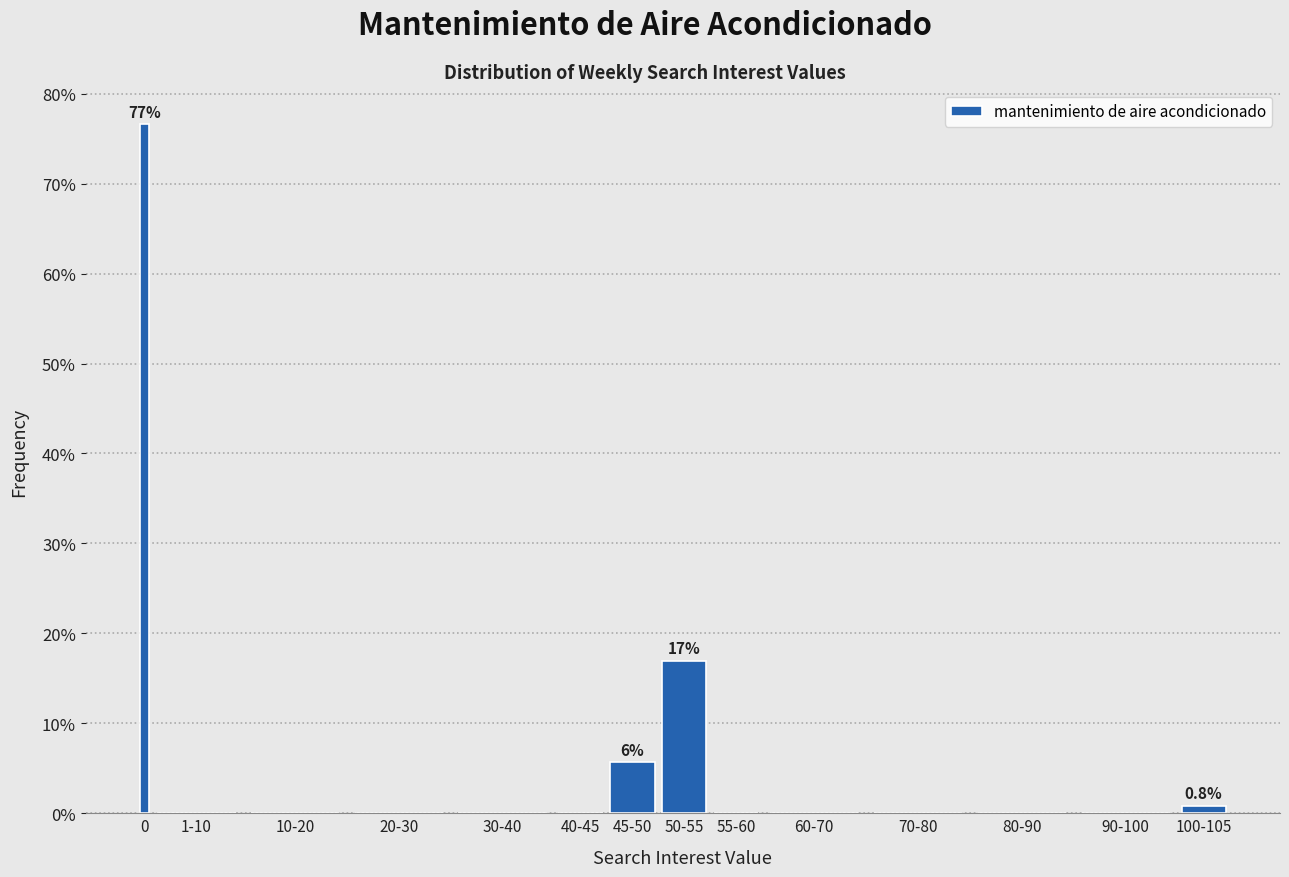

Reading left to right, list all the values displayed in this chart.

0=76.6	1-10=0.0	10-20=0.0	20-30=0.0	30-40=0.0	40-45=0.0	45-50=5.6	50-55=16.9	55-60=0.0	60-70=0.0	70-80=0.0	80-90=0.0	90-100=0.0	100-105=0.8